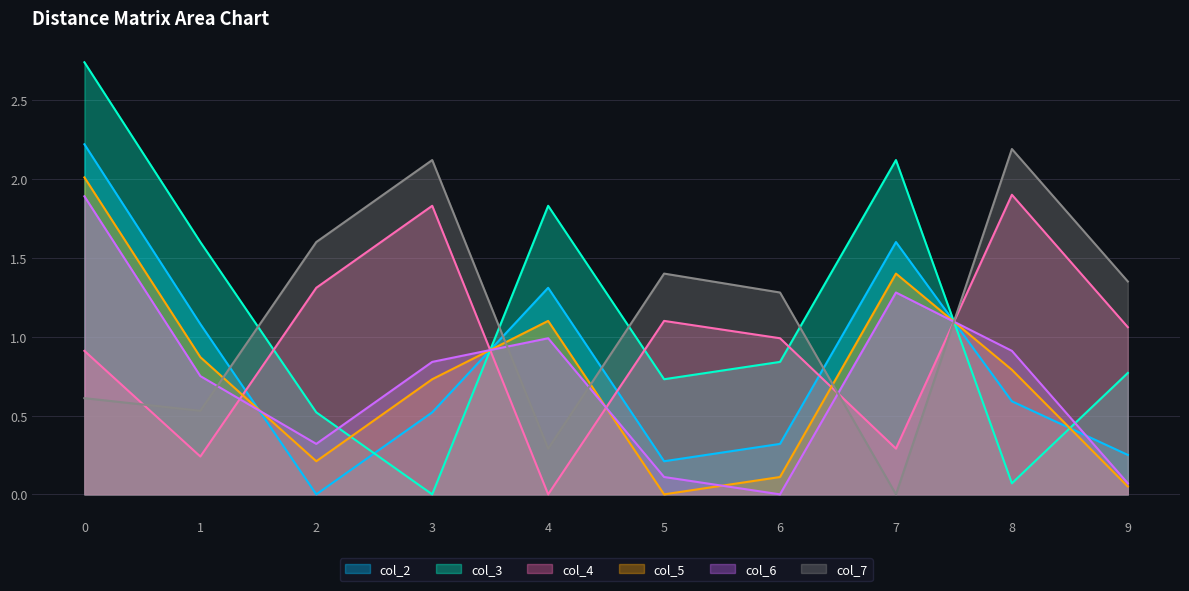

Where is the first local minimum for col_4?

1